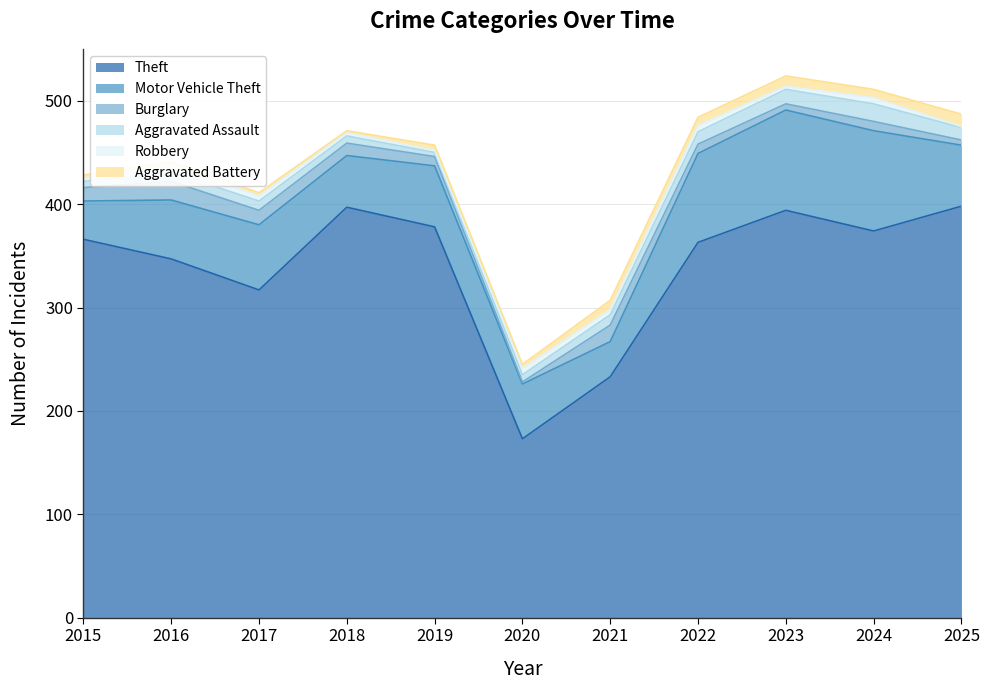

What are all the series names shown in the legend?

Theft, Motor Vehicle Theft, Burglary, Aggravated Assault, Robbery, Aggravated Battery